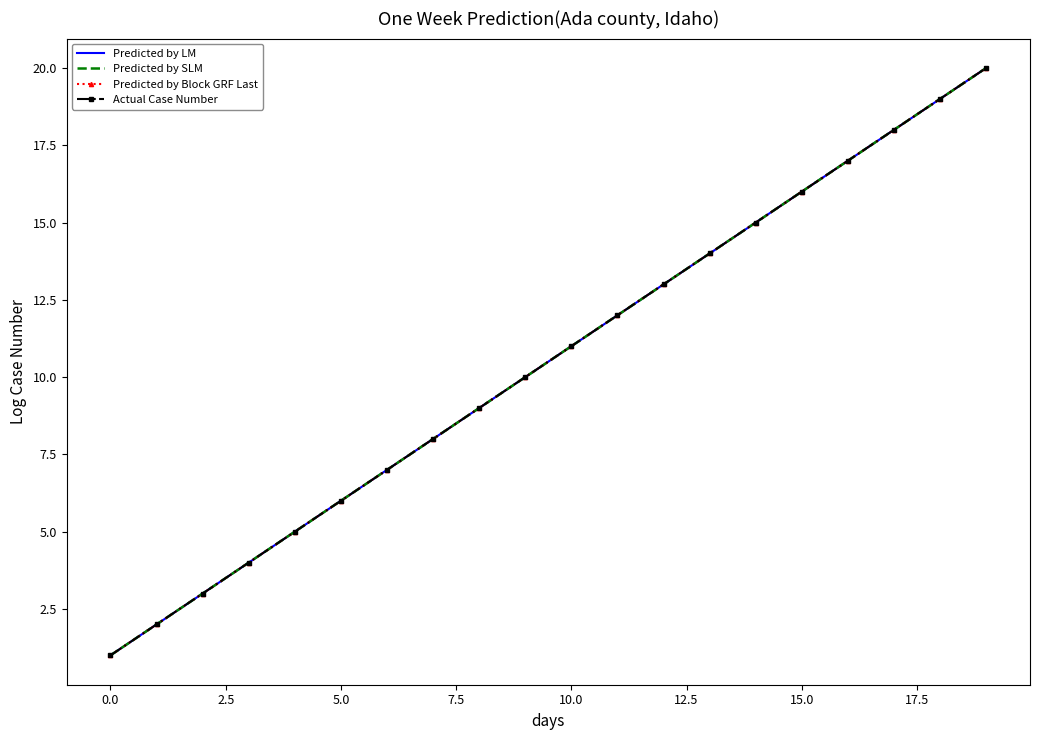

Reading right to left, what are all the values shown in this chart?

Predicted by LM: 20	19	18	17	16	15	14	13	12	11	10	9	8	7	6	5	4	3	2	1
Predicted by SLM: 20	19	18	17	16	15	14	13	12	11	10	9	8	7	6	5	4	3	2	1
Predicted by Block GRF Last: 20	19	18	17	16	15	14	13	12	11	10	9	8	7	6	5	4	3	2	1
Actual Case Number: 20	19	18	17	16	15	14	13	12	11	10	9	8	7	6	5	4	3	2	1